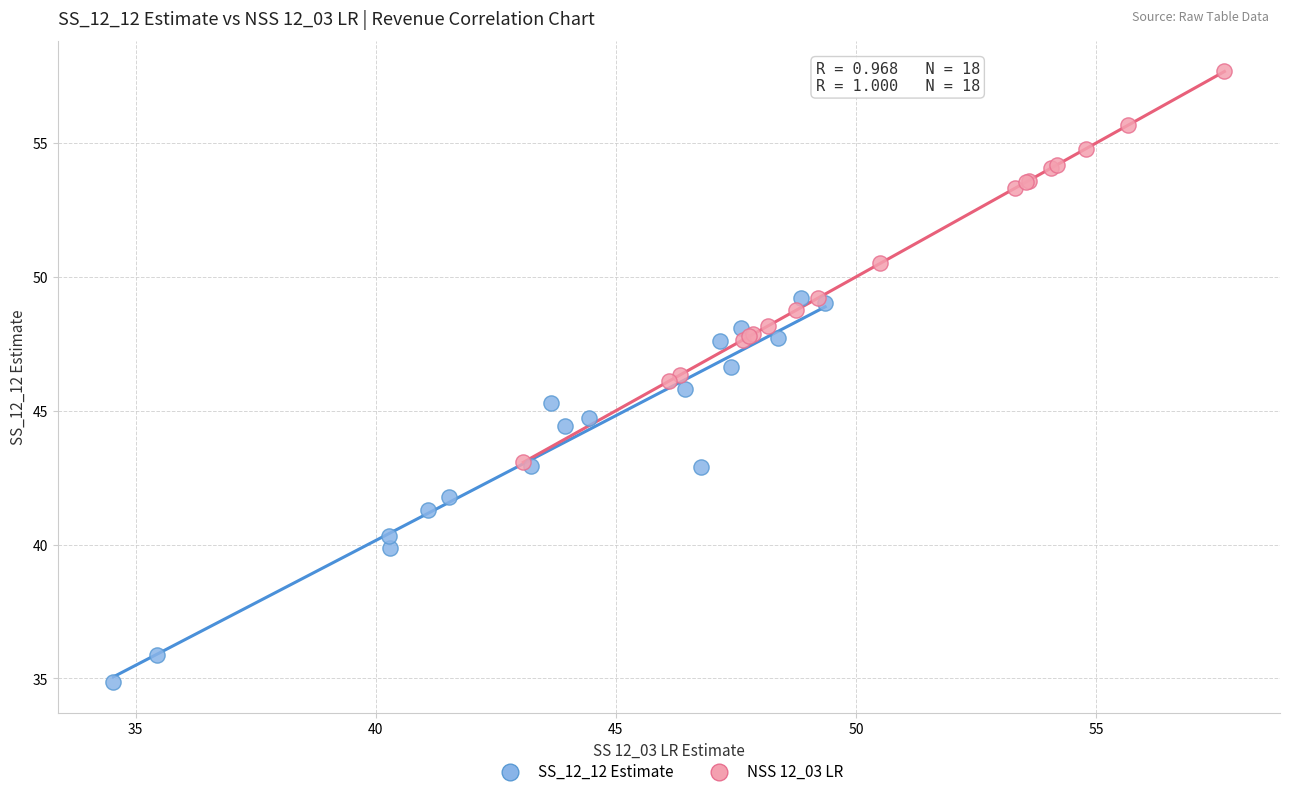

Which series reaches the maximum Y coordinate?

NSS 12_03 LR